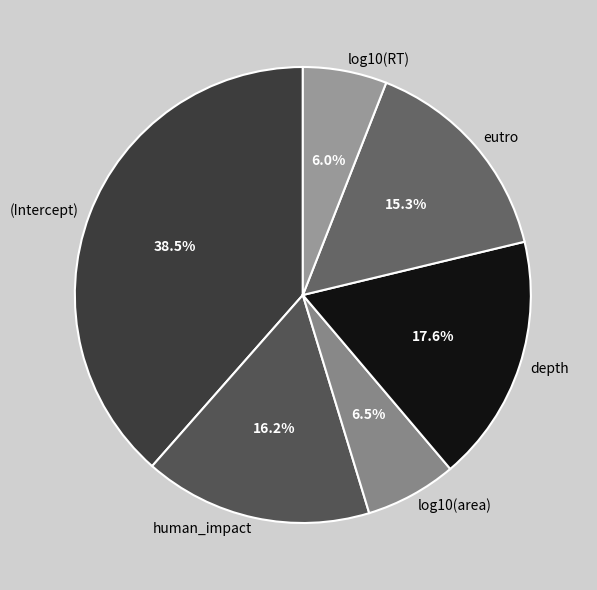

Count the number of slices in the pie.

6